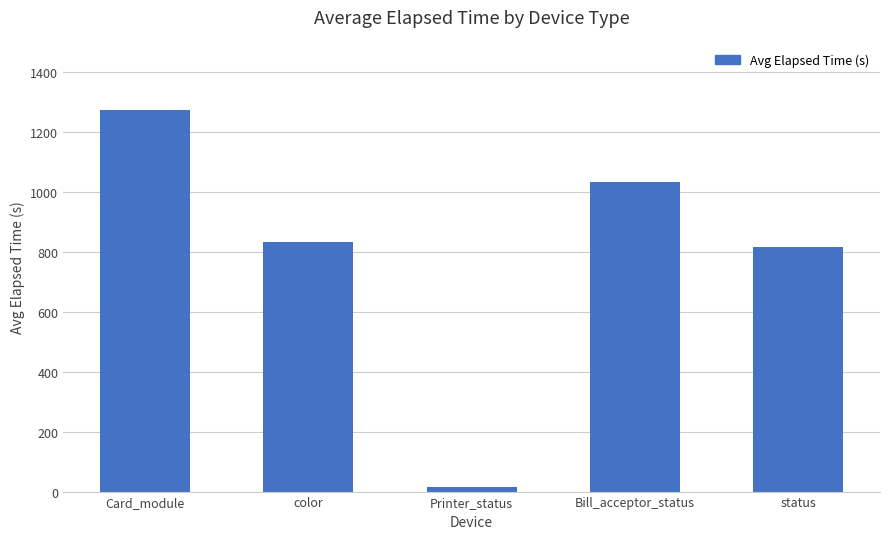

What is the label of the 4th bar from the left?

Bill_acceptor_status